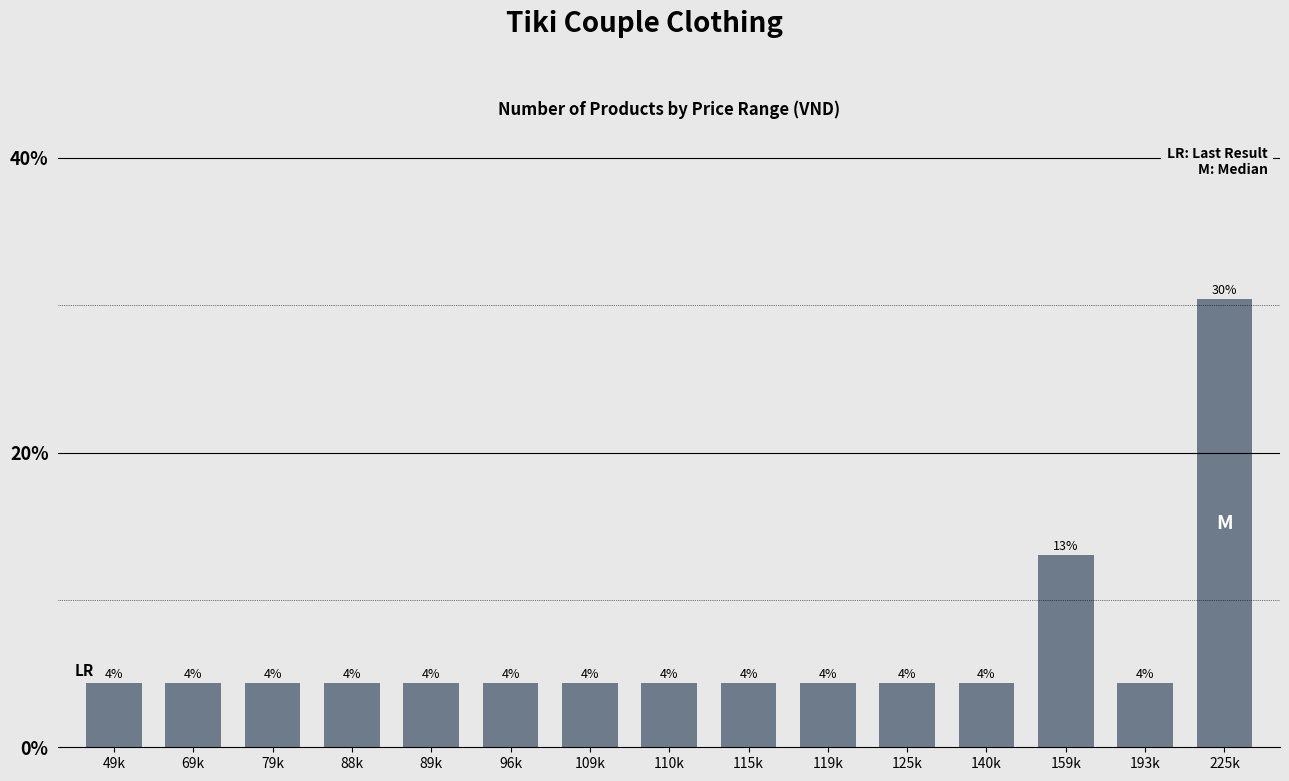

How many bars are there in total?

15